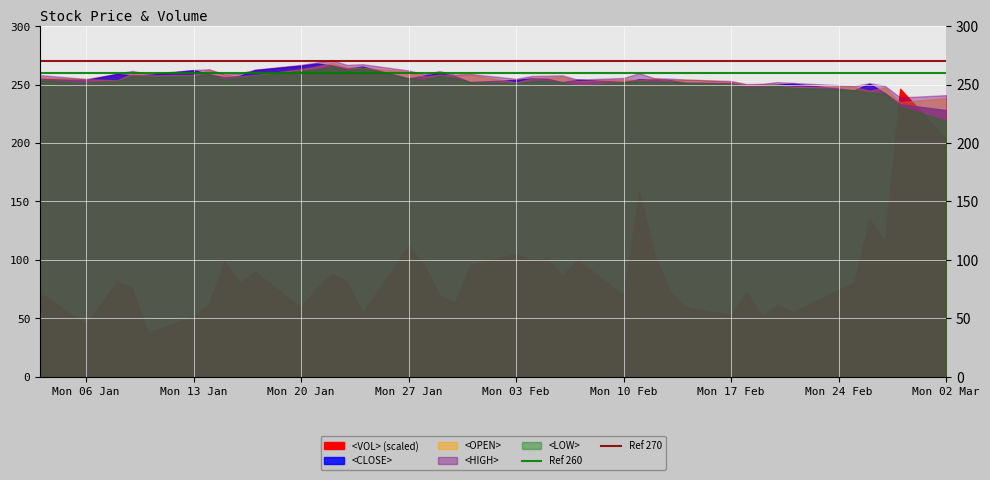

Is the value of Ref 270 at Mon 06 Jan greater than the value of Ref 260 at Mon 13 Jan?

Yes